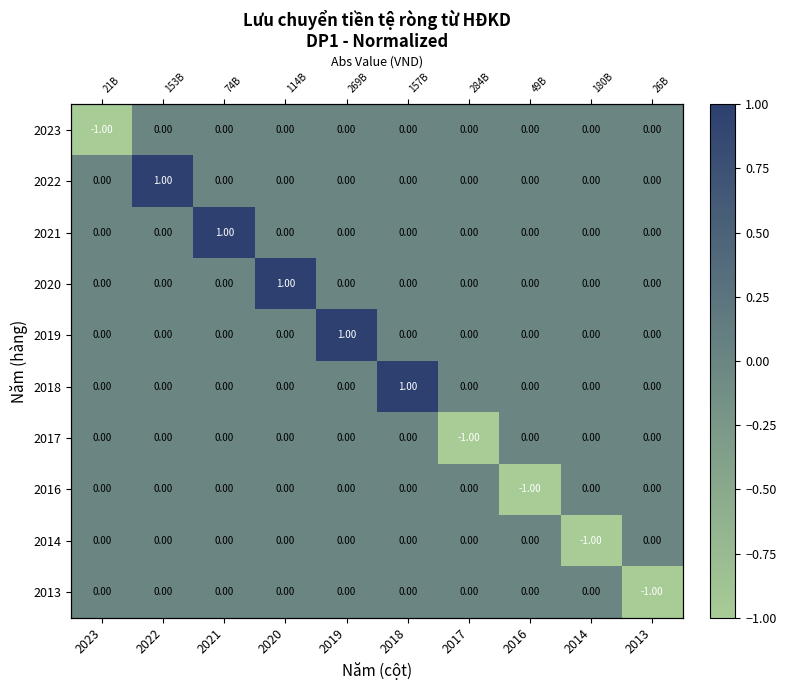

What is the difference between the 2019 values at 2016 and 2019?

1